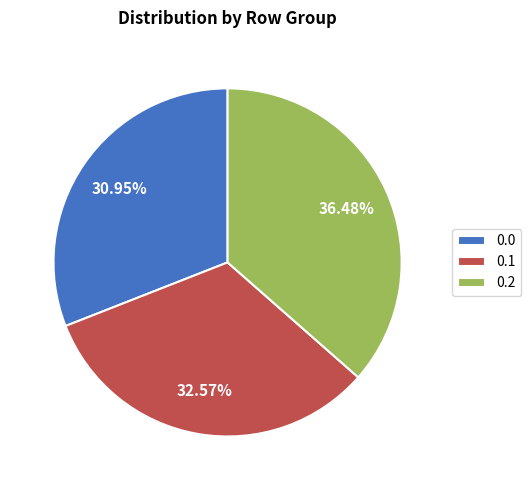

Combined, what portion of the pie is 0.1 and 0.0?

63.5%